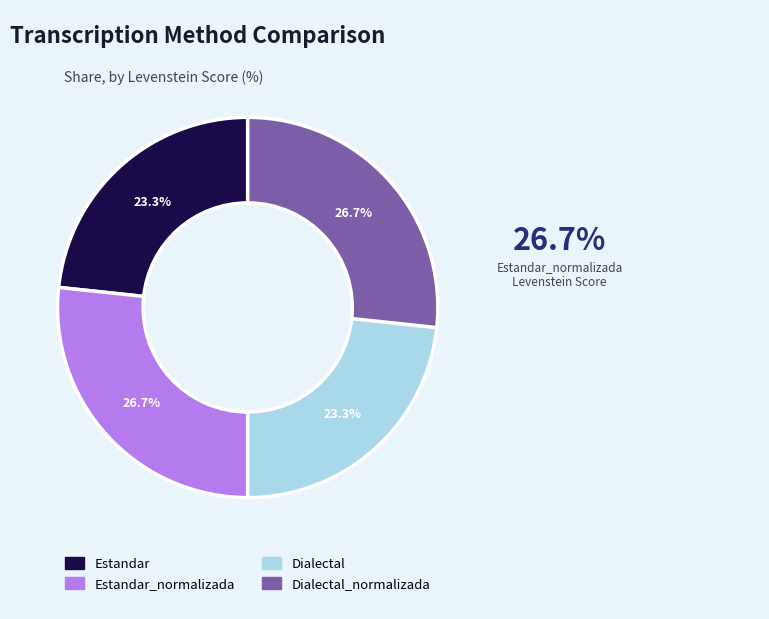

How many slices are in this pie chart?

4